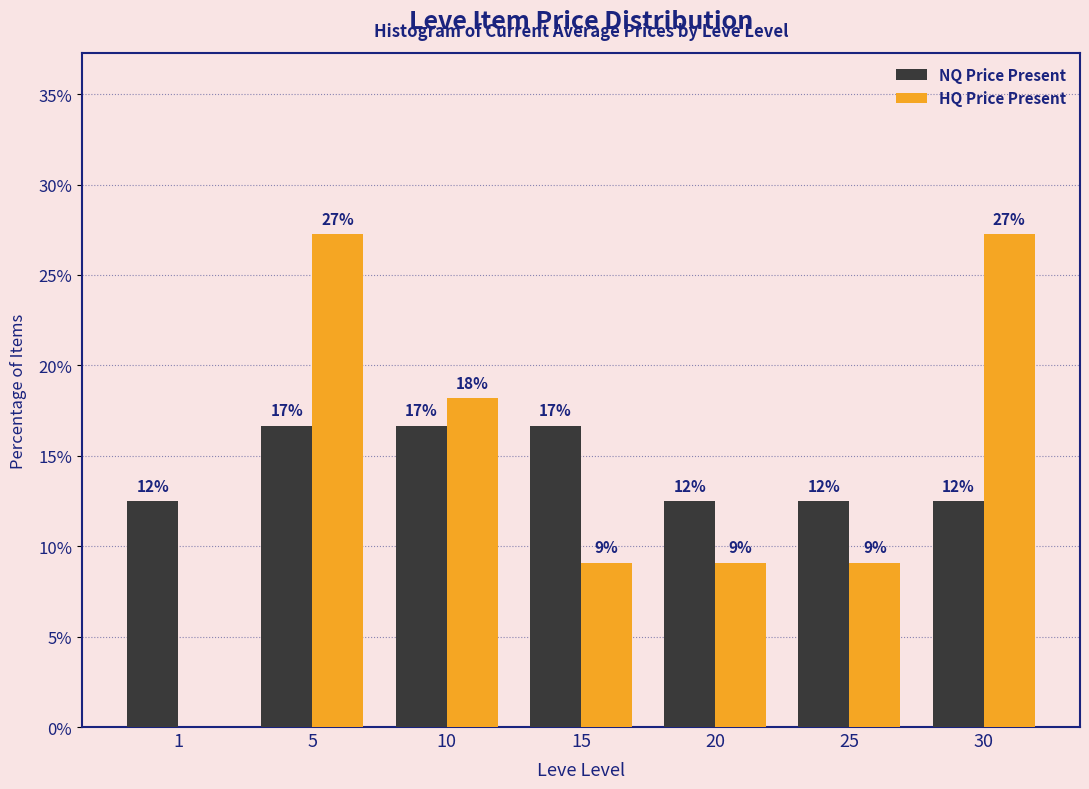

Are the bars horizontal?

No